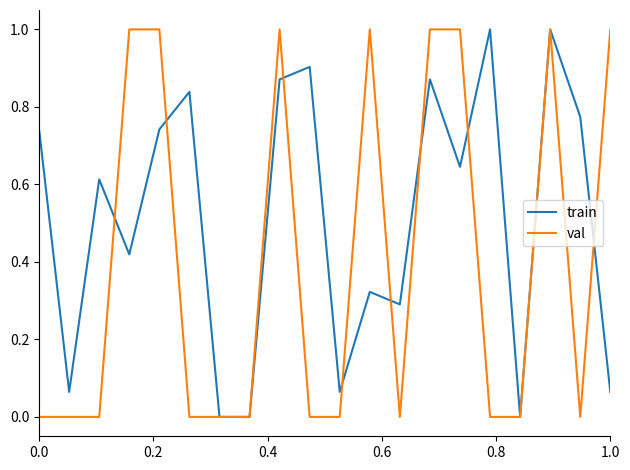

What is the maximum value for val?

1.0